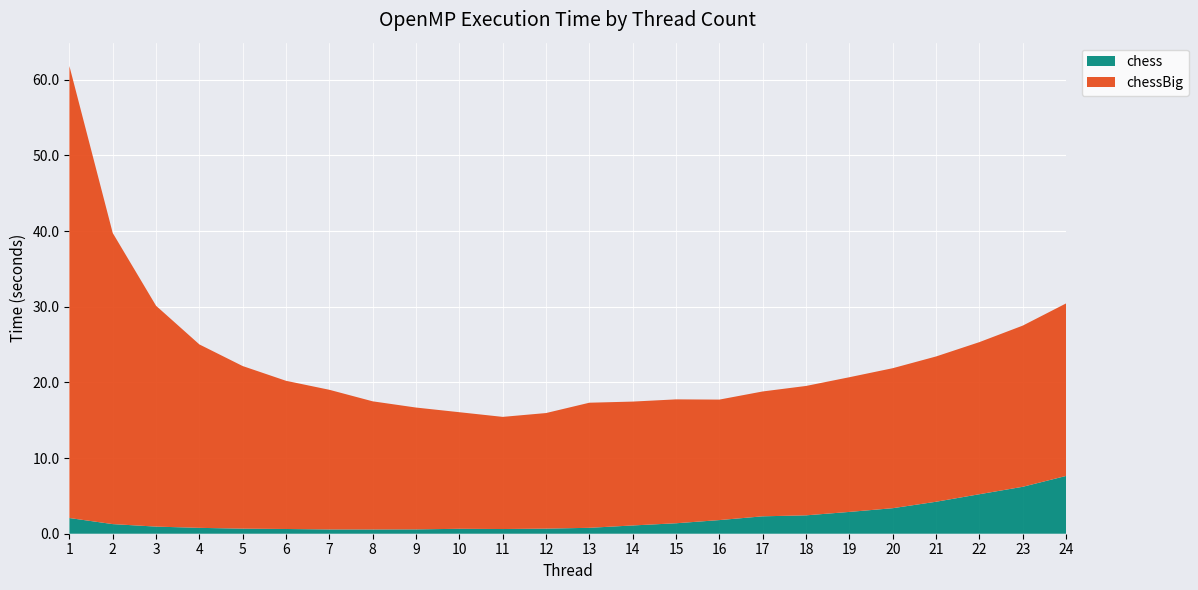

Reading left to right, extract all data points from this chart.

chess: 1=2.1	2=1.3	3=0.9	4=0.8	5=0.7	6=0.6	7=0.6	8=0.6	9=0.6	10=0.7	11=0.6	12=0.7	13=0.8	14=1.1	15=1.4	16=1.8	17=2.3	18=2.4	19=2.9	20=3.4	21=4.2	22=5.2	23=6.2	24=7.6
chessBig: 1=59.7	2=38.5	3=29.2	4=24.2	5=21.5	6=19.6	7=18.5	8=16.9	9=16.1	10=15.4	11=14.8	12=15.3	13=16.5	14=16.4	15=16.4	16=15.9	17=16.5	18=17.1	19=17.8	20=18.5	21=19.2	22=20.1	23=21.3	24=22.8